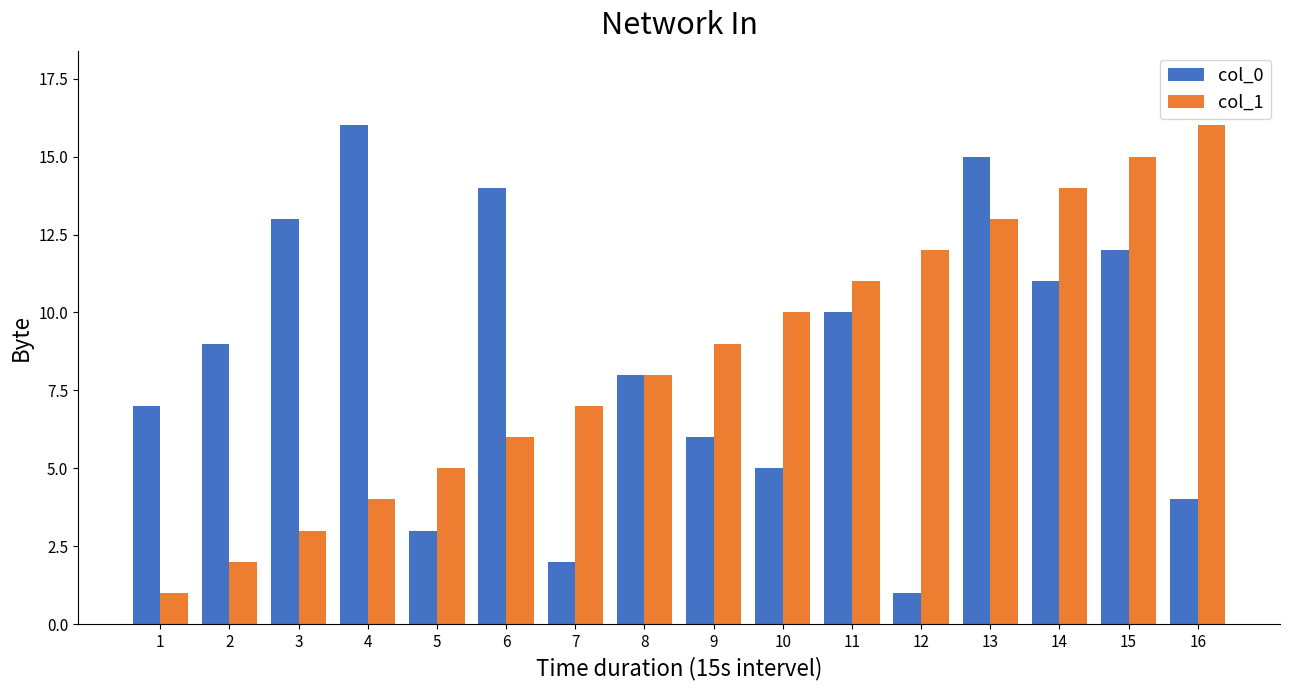

True or false: col_1 has a value of 16 at 16.

True